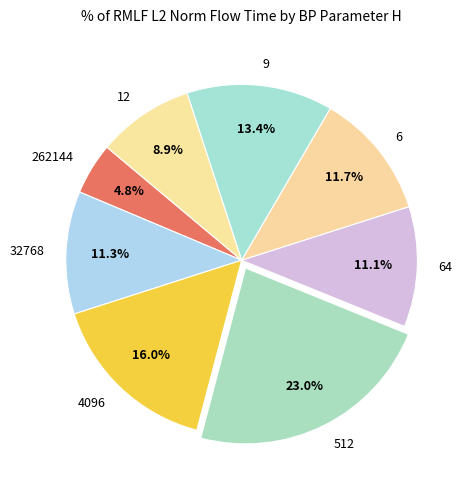

Is it true that 262144 is 5% of the pie?

True